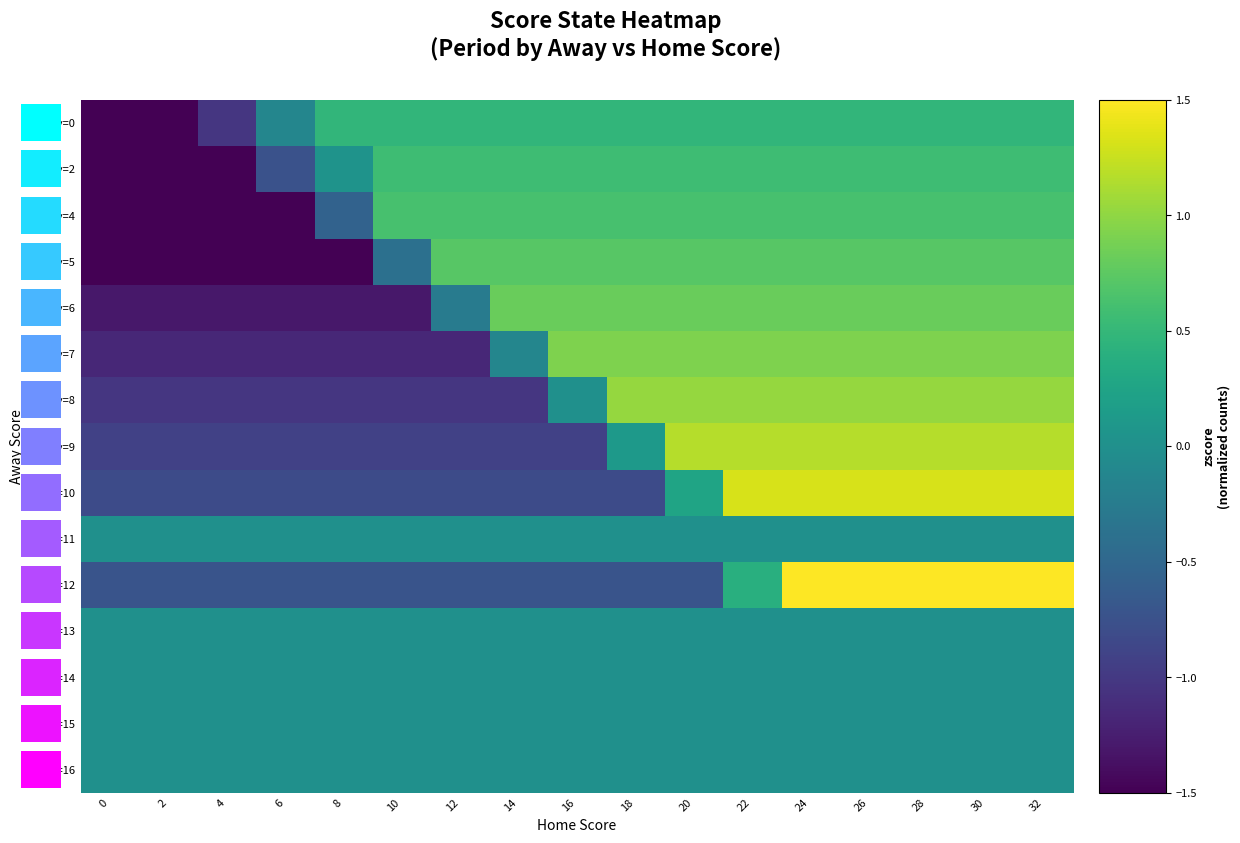

Count the number of categories in the chart.

17